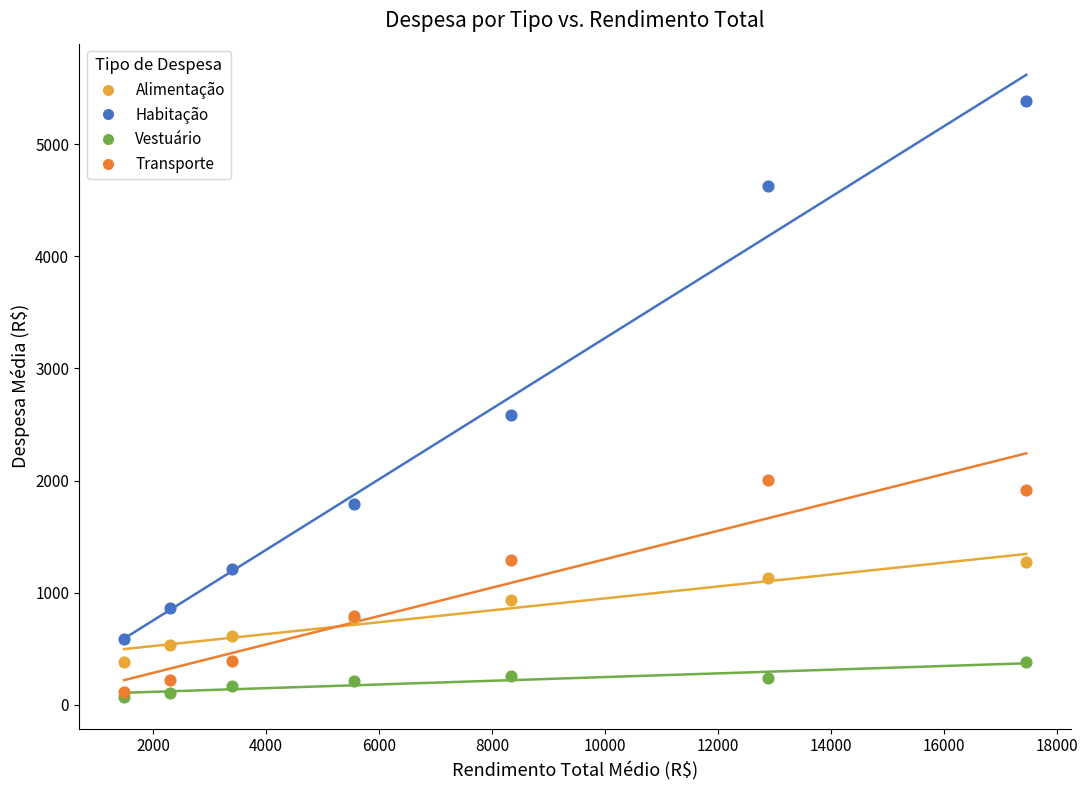

What are all the series names shown in the legend?

Alimentação, Habitação, Vestuário, Transporte